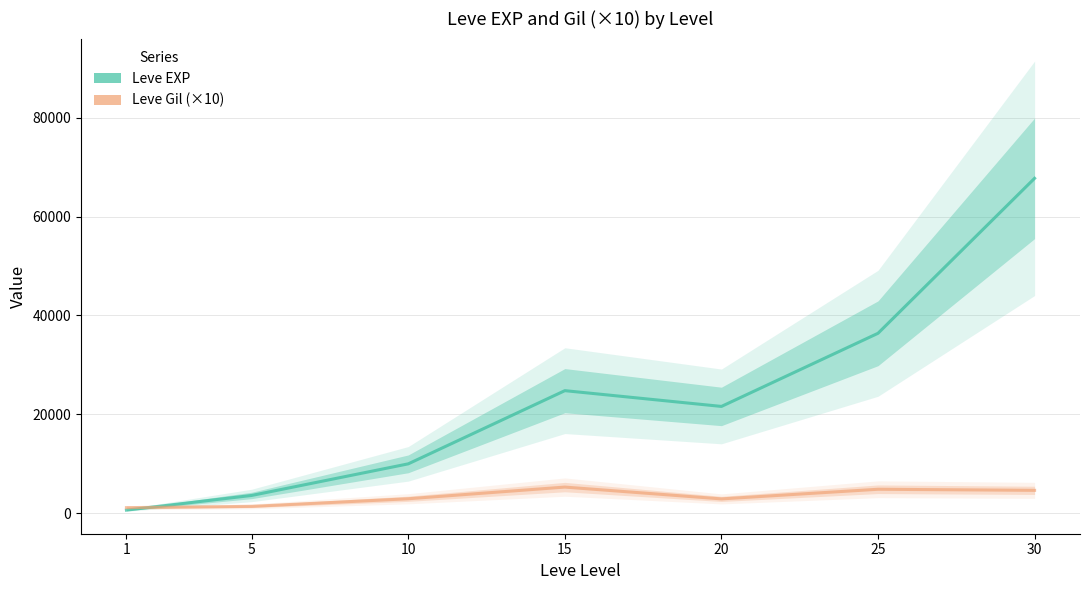

What is the value of the Leve Gil (×10) point at the 4th from the left?

5290